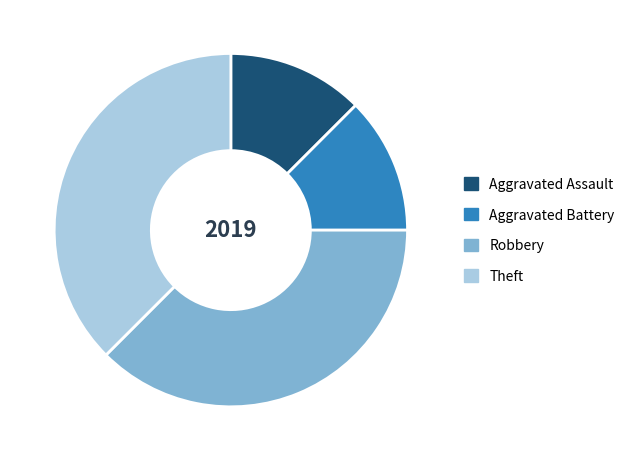

Is there a majority slice in this chart?

No